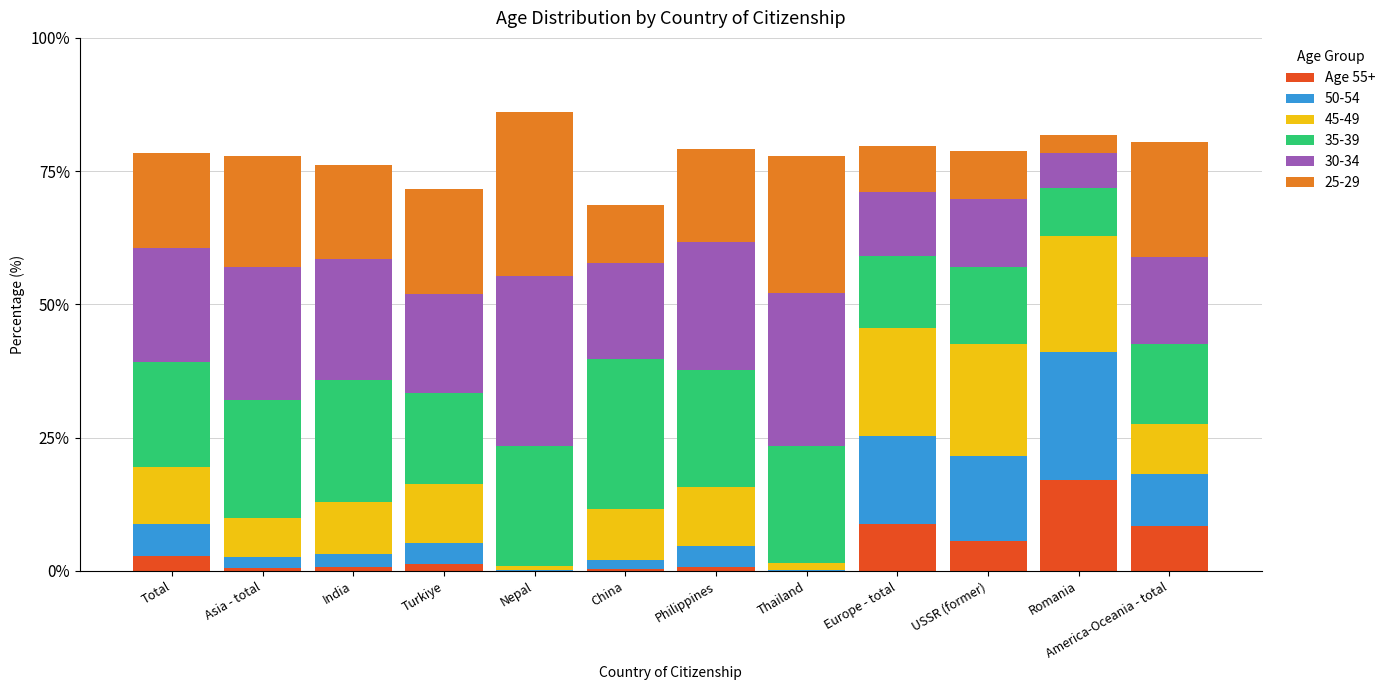

What is the highest value of the Age 55+ series?

17.1